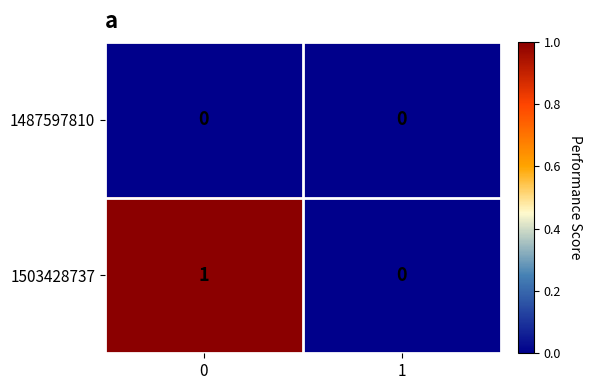

The 1503428737 series shows 1 at 0. True or false?

True